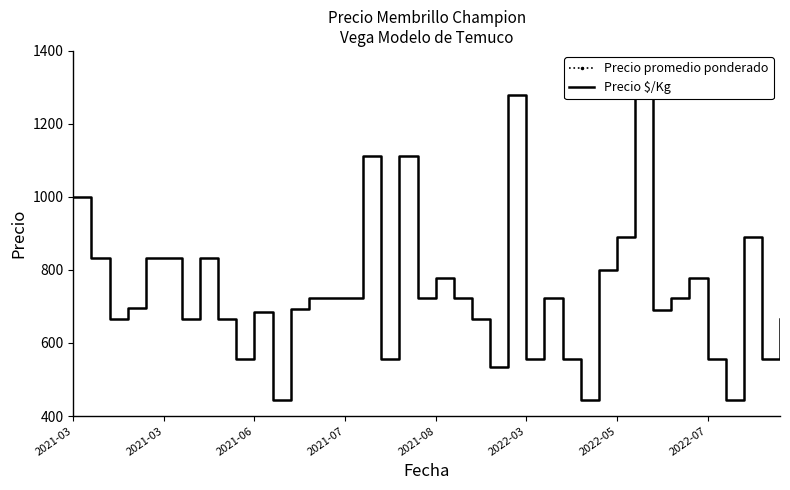

What are all the series names shown in the legend?

Precio promedio ponderado, Precio $/Kg